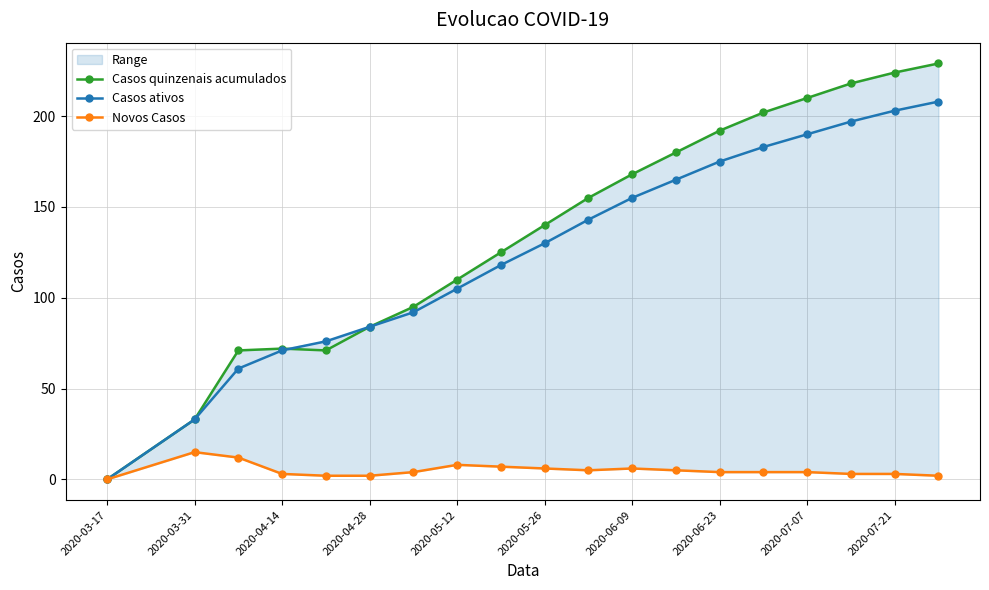

Which series has the largest total across all categories?

Casos quinzenais acumulados